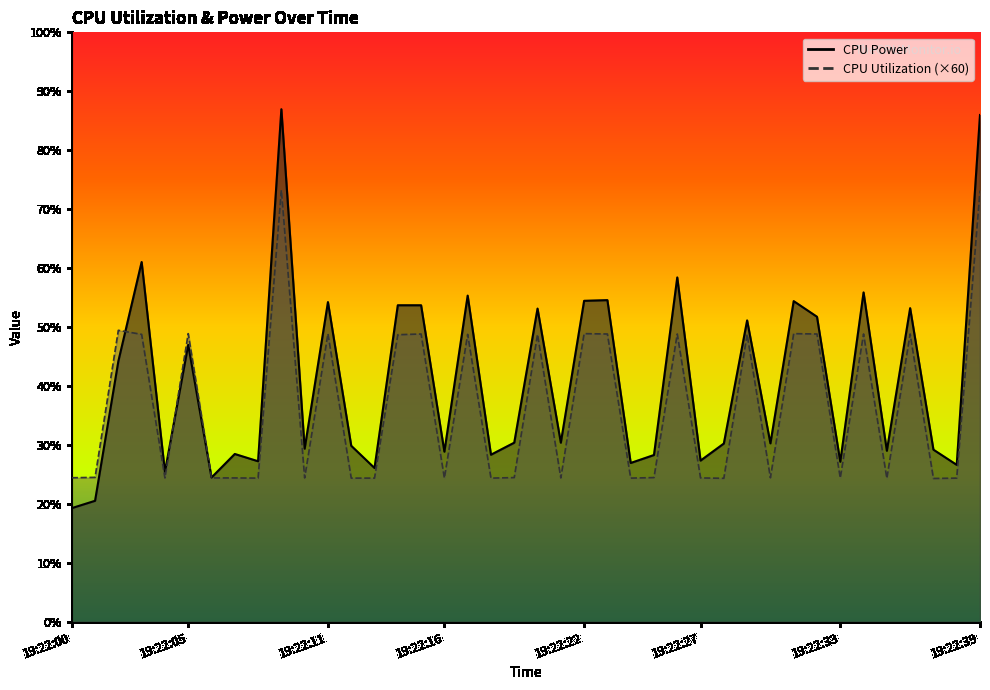

Reading left to right, what are all the values shown in this chart?

CPU Power: 0.1	0.1	0.1	0.2	0.1	0.1	0.1	0.1	0.1	0.3	0.1	0.2	0.1	0.1	0.2	0.2	0.1	0.2	0.1	0.1	0.2	0.1	0.2	0.2	0.1	0.1	0.2	0.1	0.1	0.2	0.1	0.2	0.2	0.1	0.2	0.1	0.2	0.1	0.1	0.3
CPU Utilization: 0.1	0.1	0.2	0.2	0.1	0.2	0.1	0.1	0.1	0.2	0.1	0.2	0.1	0.1	0.2	0.2	0.1	0.2	0.1	0.1	0.2	0.1	0.2	0.2	0.1	0.1	0.2	0.1	0.1	0.2	0.1	0.2	0.2	0.1	0.2	0.1	0.2	0.1	0.1	0.2